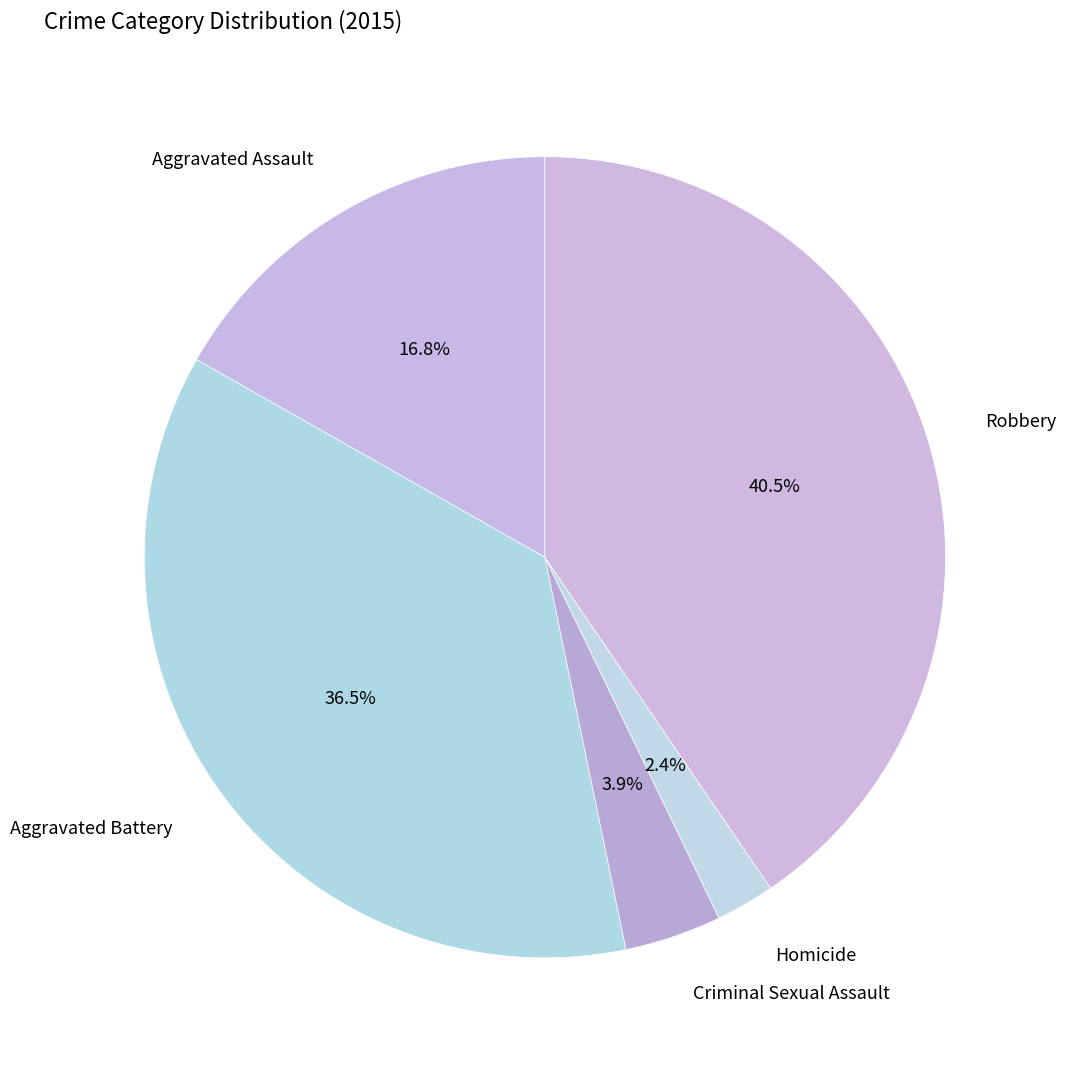

What is the largest slice in the pie chart?

Robbery